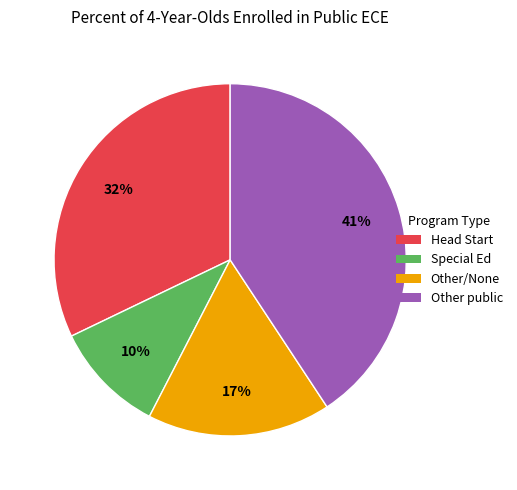

To the nearest percent, what is the average slice percentage?

25%